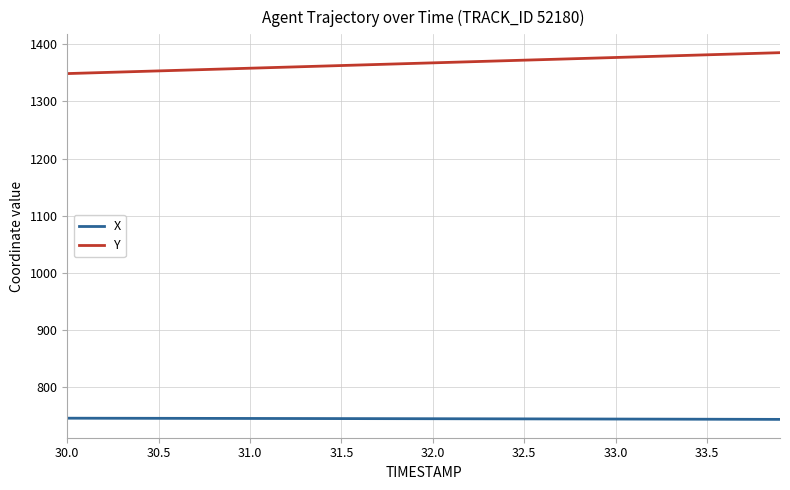

Which series has the largest total across all categories?

Y